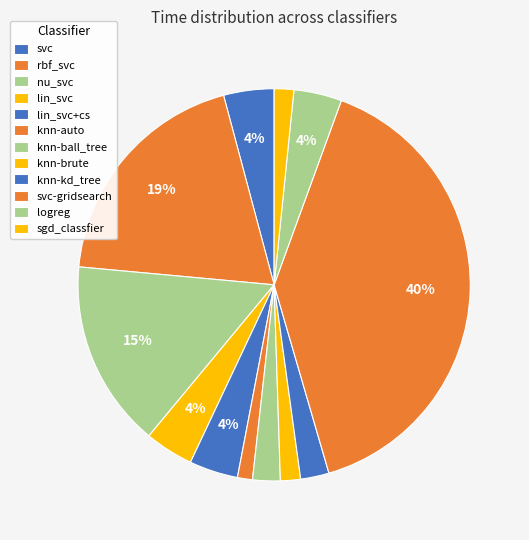

How many slices are in this pie chart?

12